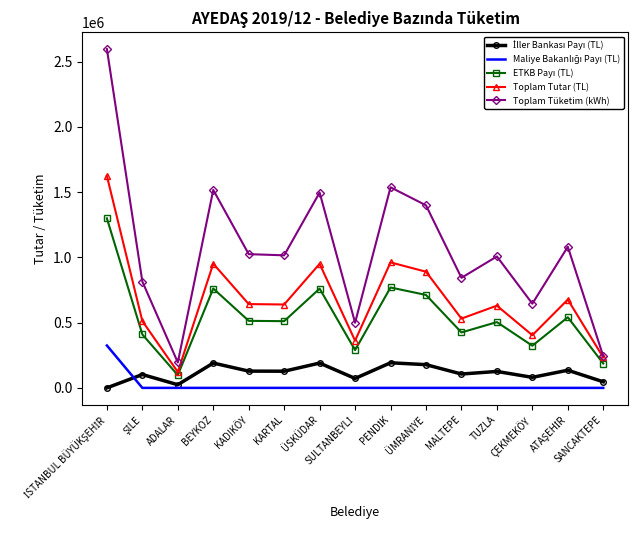

What is the maximum value shown in the chart?

2596472.8